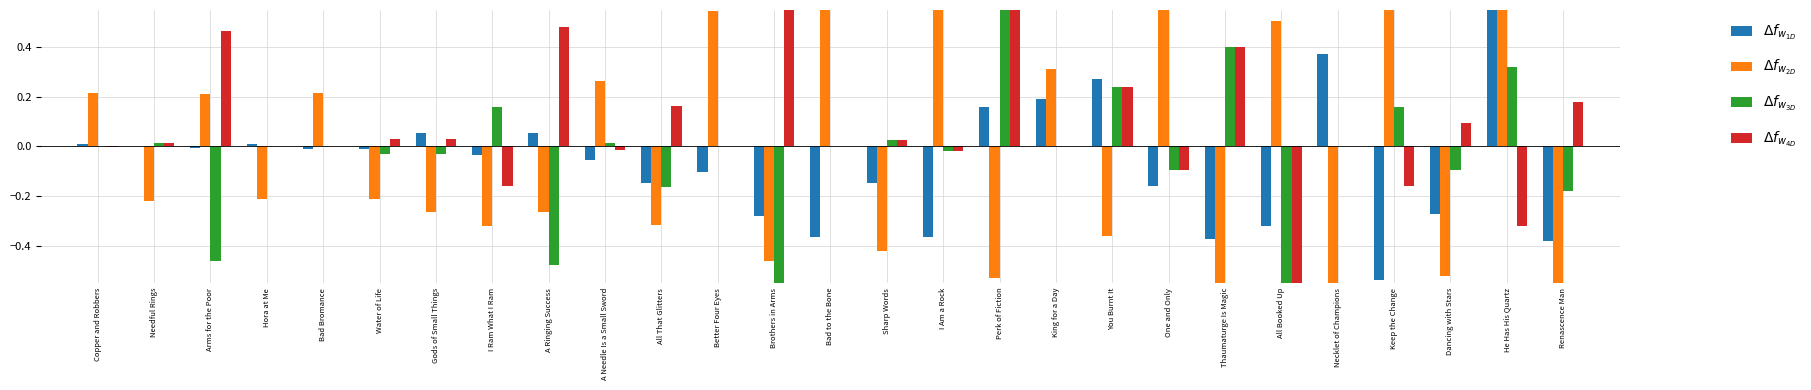

How many values in $\Delta f_{w_{2D}}$ are above zero?

12